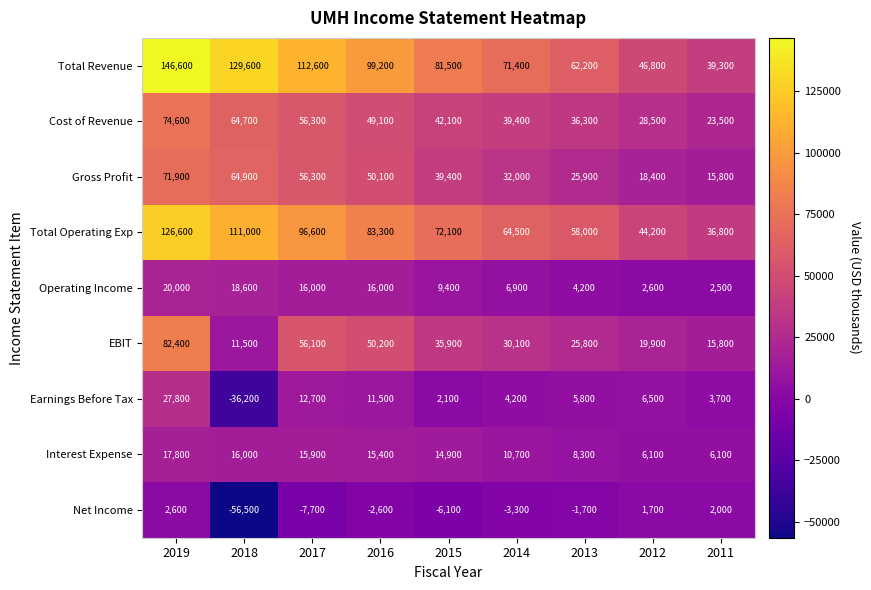

Which series has the largest total across all categories?

Total Revenue